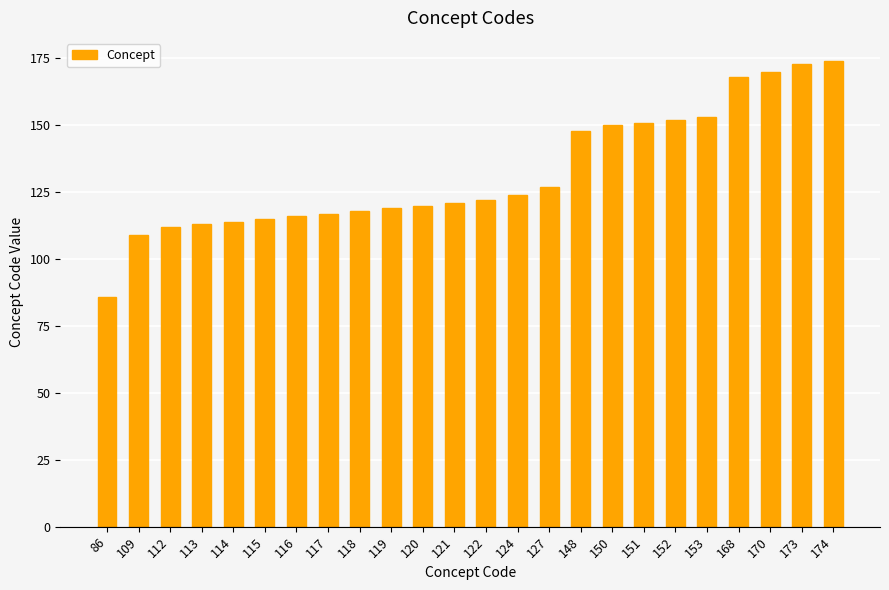

What is the sum of the values at 112 and 116?

228